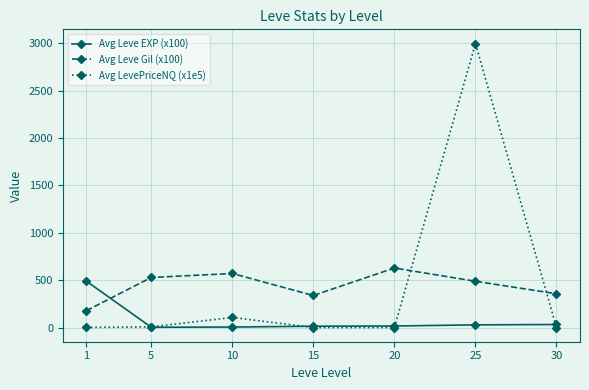

Between 20 and 25, which series saw the biggest shift?

Avg LevePriceNQ (x1e5)